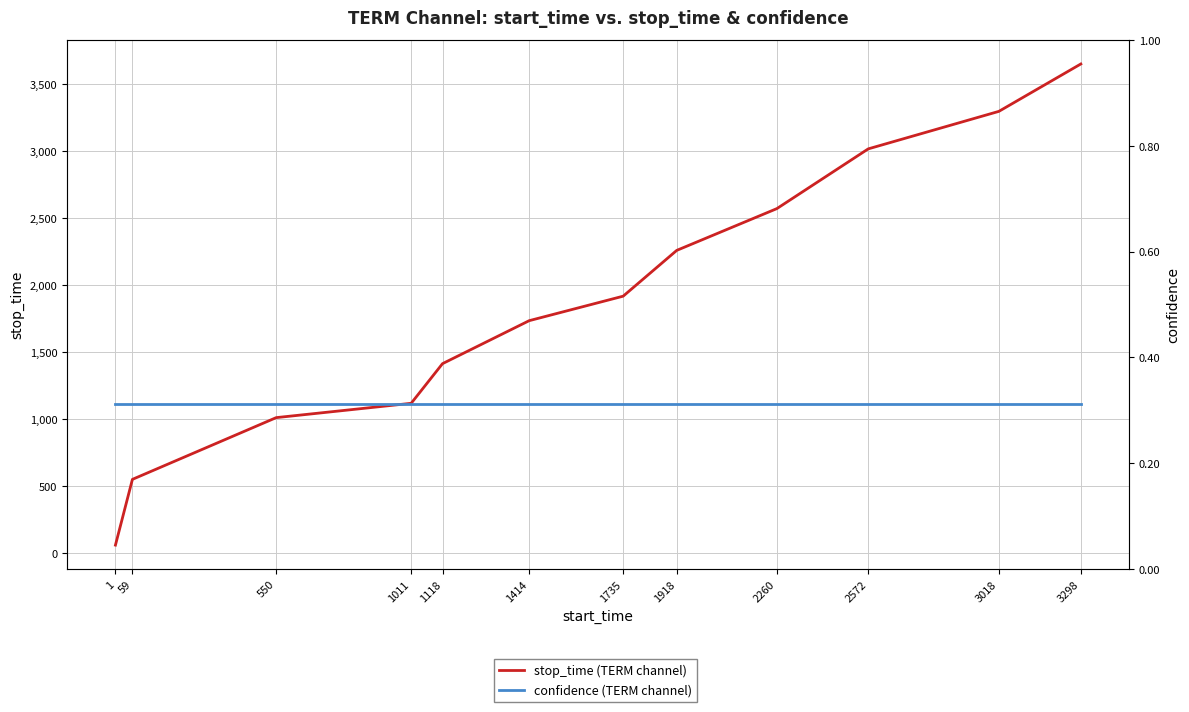

True or false: confidence (TERM channel) has more than 1 interior local peaks.

False